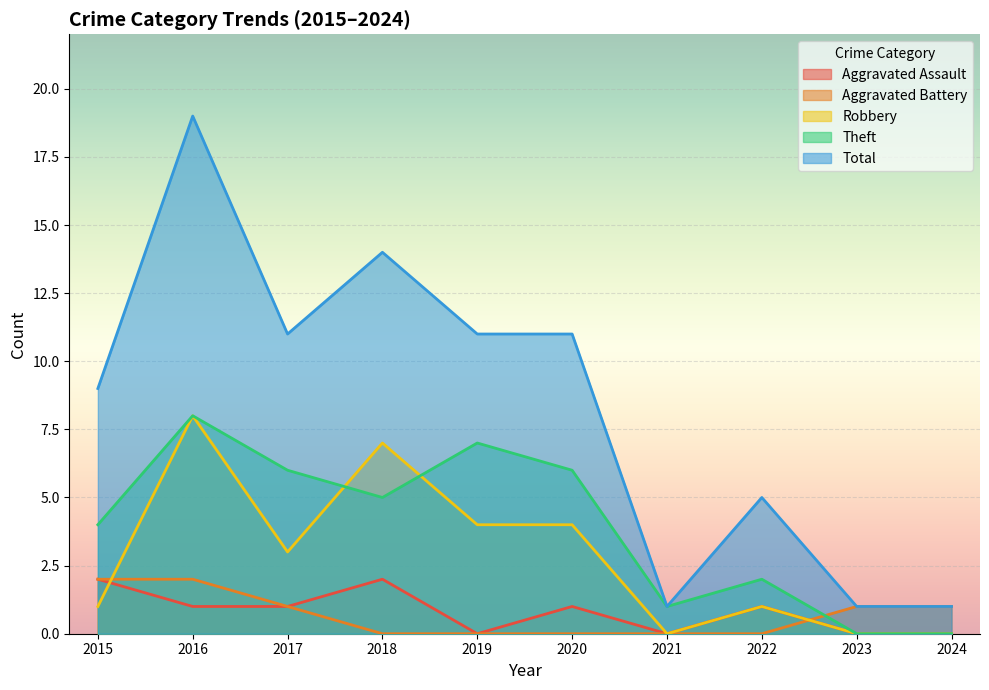

The Aggravated Battery series shows 0 at 2022. True or false?

True